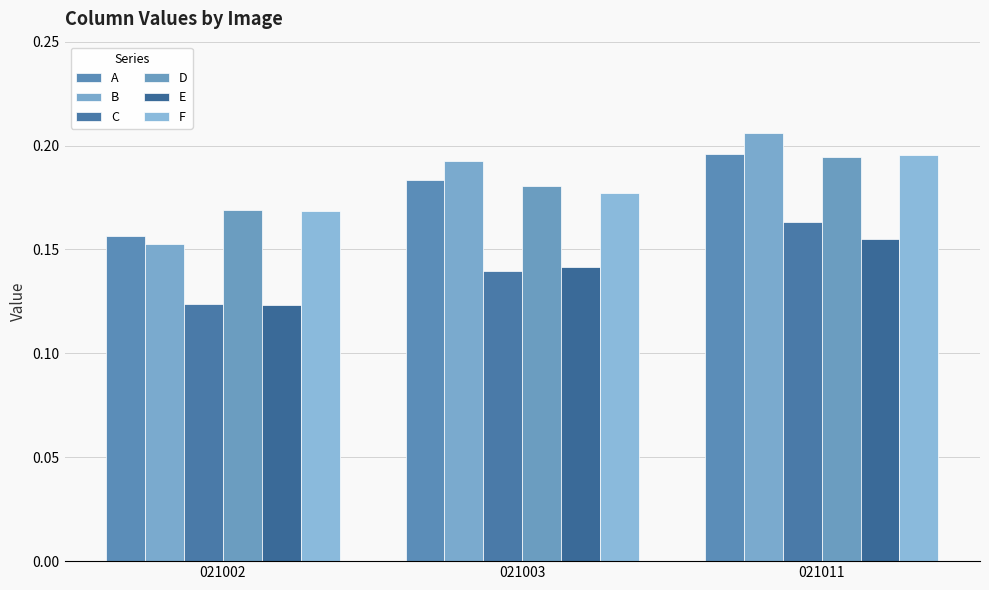

What is the total value across all series at 021003?

1.0